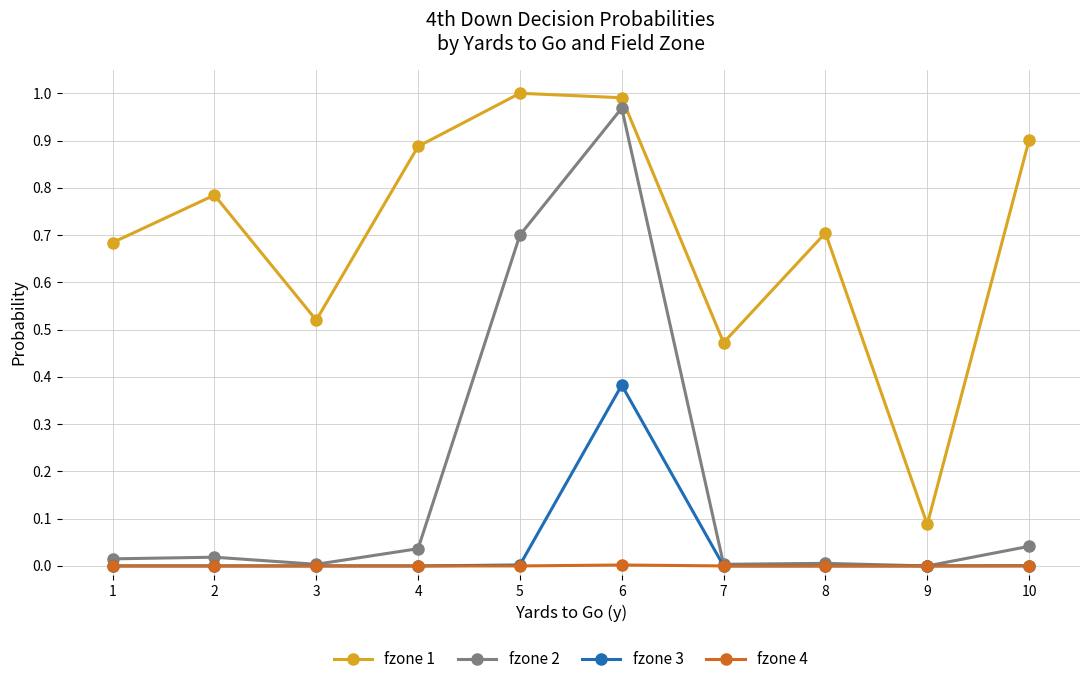

True or false: fzone 1 and fzone 2 cross at least once.

False